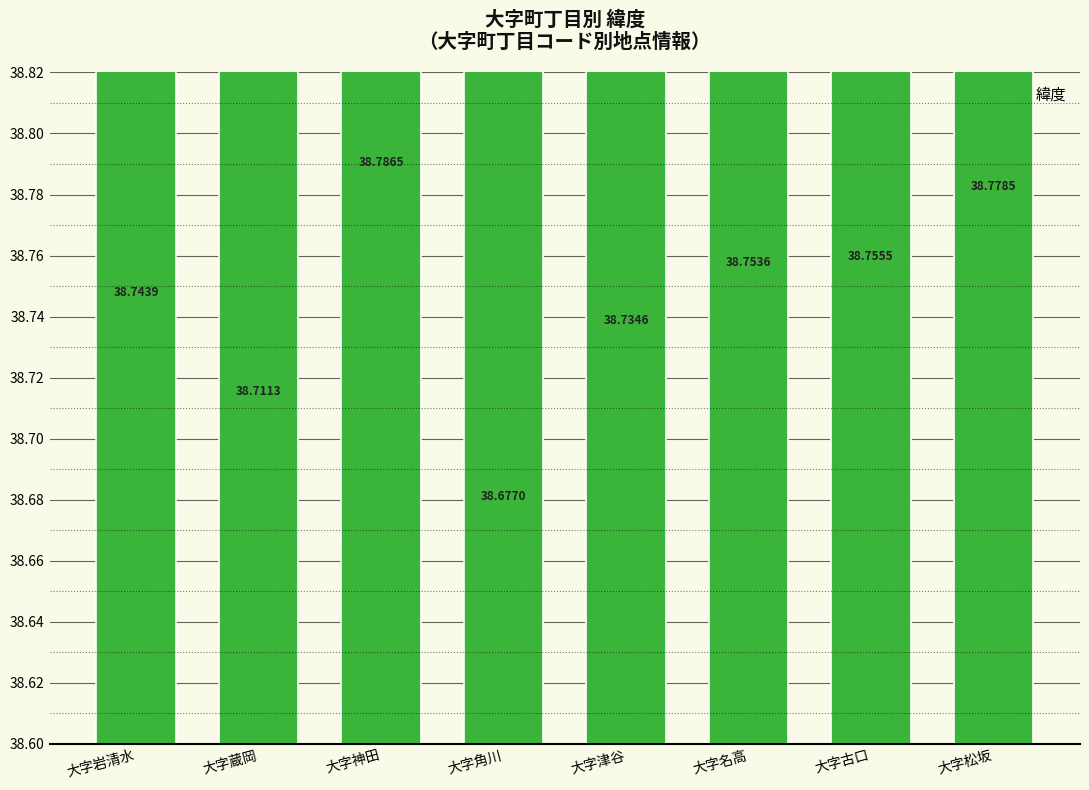

Does the chart contain stacked bars?

No